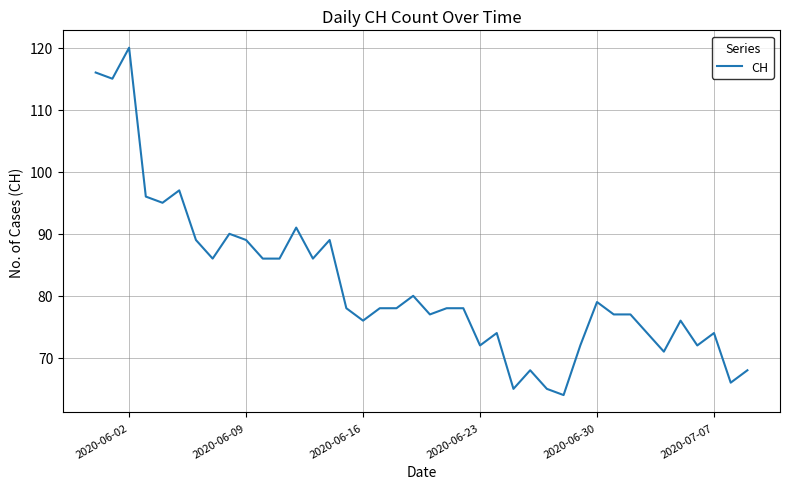

What is the maximum value shown in the chart?

120